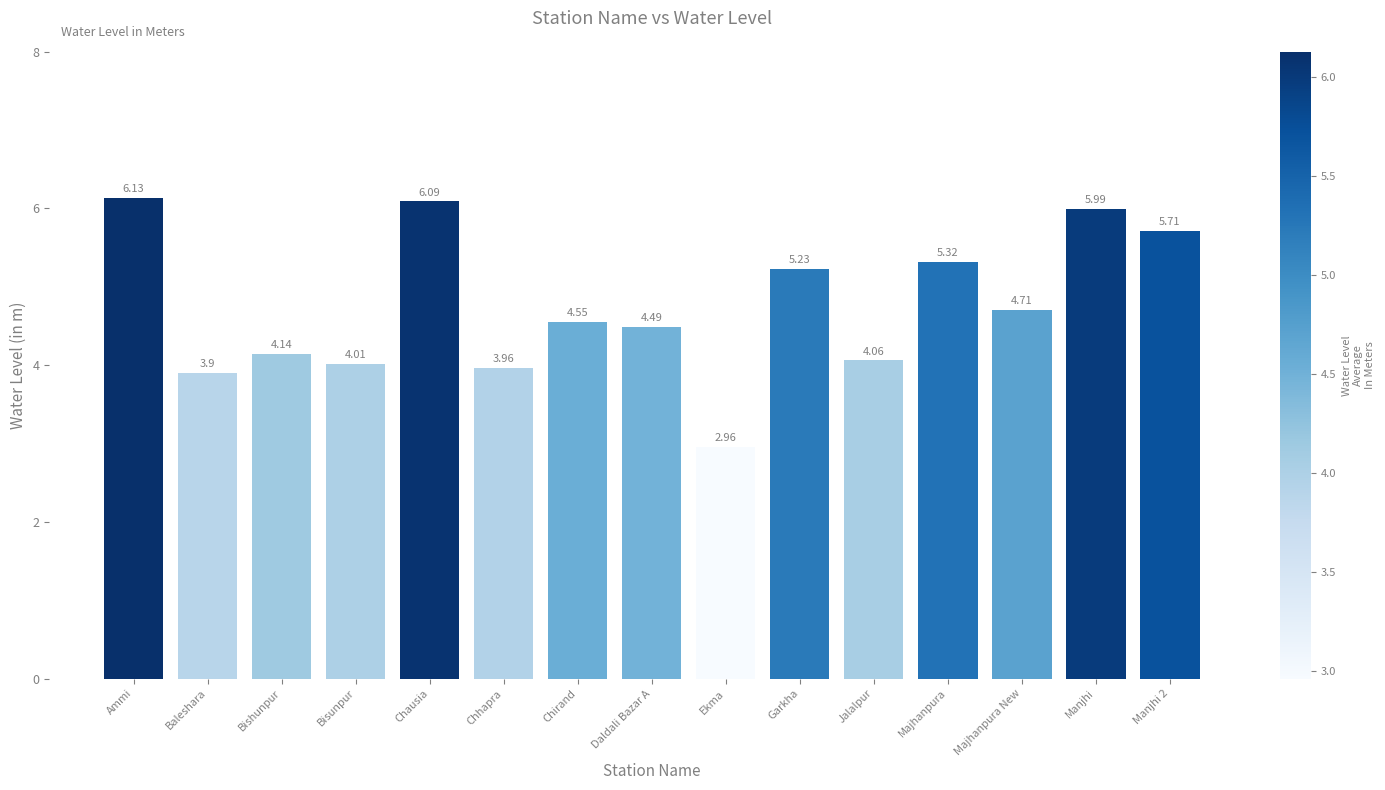

Where does the data first go above 4?

Ammi